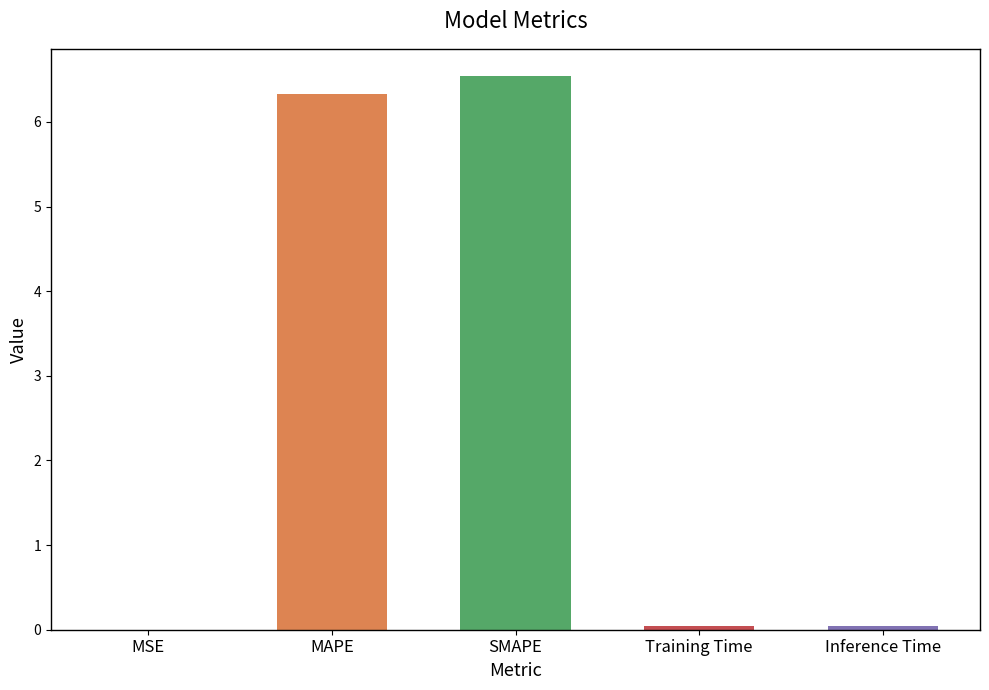

True or false: the data shows 2.0 at MAPE.

False